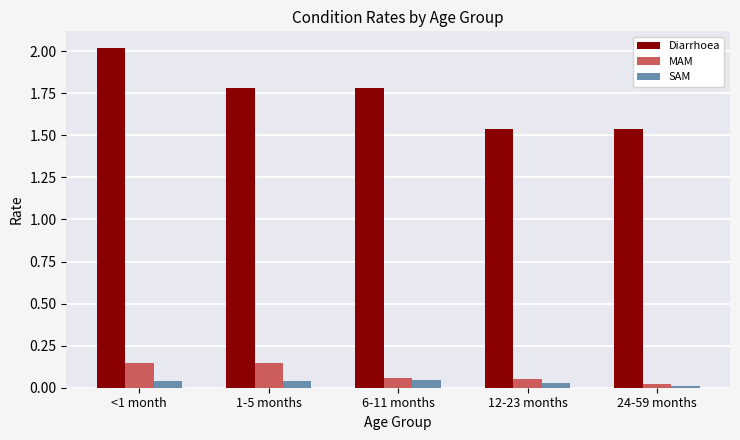

Which label corresponds to the largest value in the chart?

<1 month